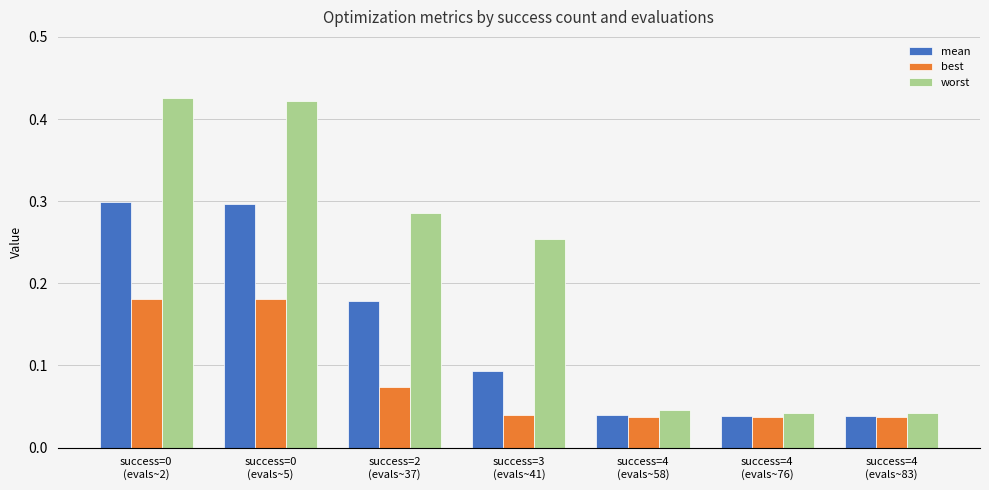

How many mean values are between 0 and 1?

7